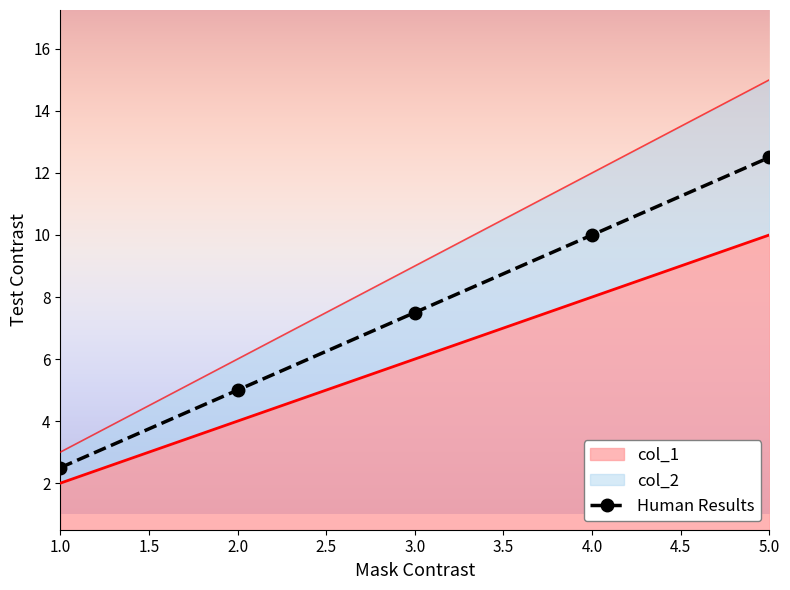

Reading right to left, what are all the values shown in this chart?

col_1: 5=10	4=8	3=6	2=4	1=2
col_2: 5=15	4=12	3=9	2=6	1=3